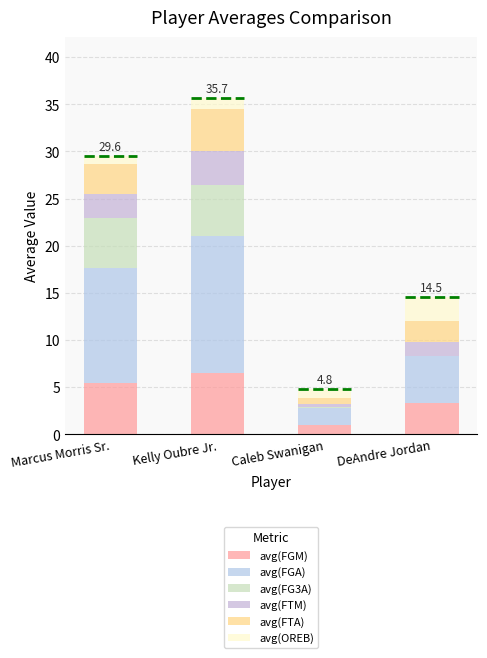

Is it true that avg(FG3A) equals 2.1 at Kelly Oubre Jr.?

False